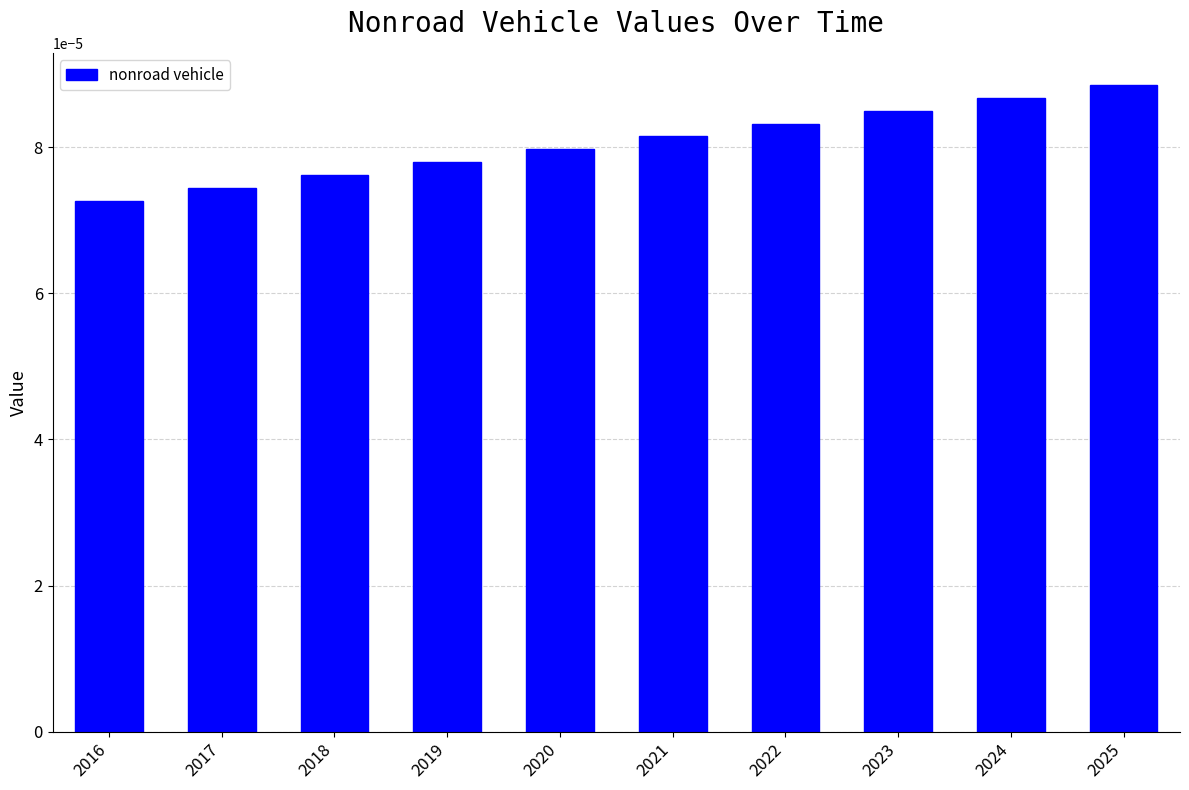

List the labels in order of value, largest first.

2025, 2024, 2023, 2022, 2021, 2020, 2019, 2018, 2017, 2016